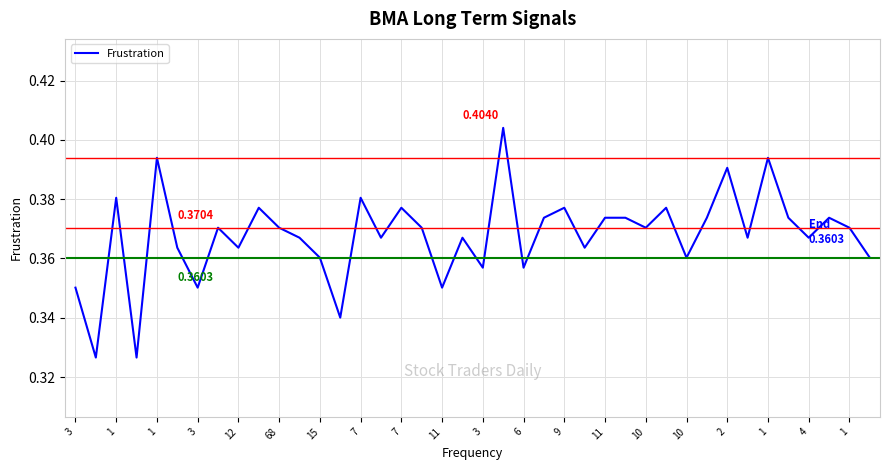

What is the greatest value displayed?

0.4